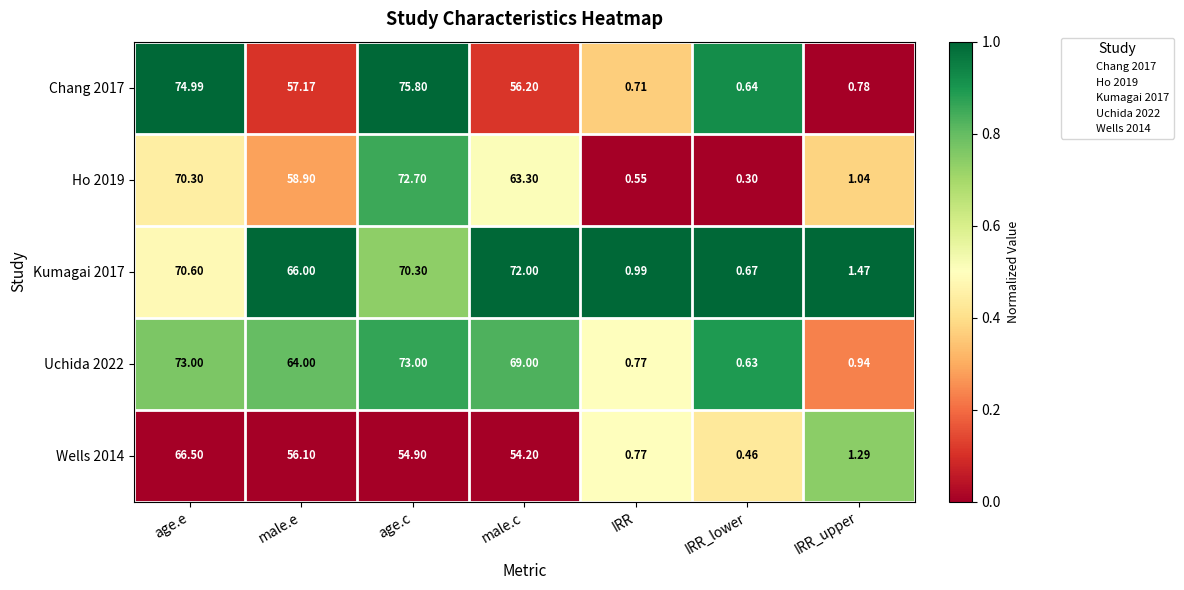

Is the value of Kumagai 2017 at male.e greater than the value of Ho 2019 at male.c?

Yes